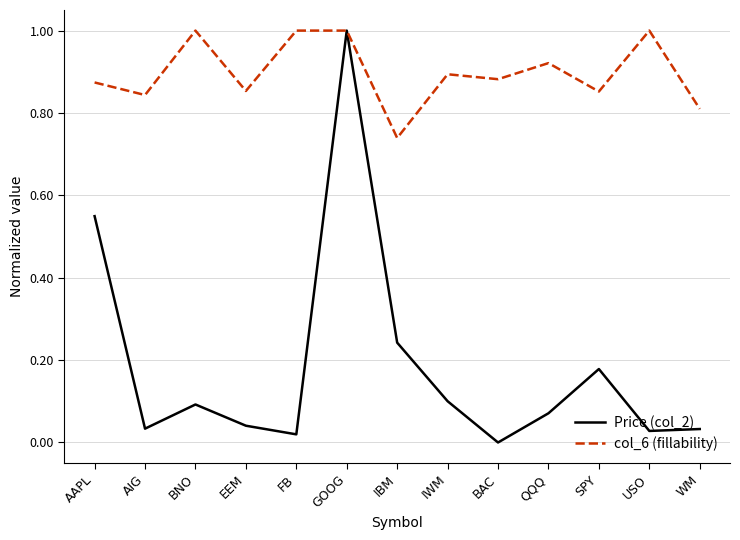

What position from the right is AAPL?

13